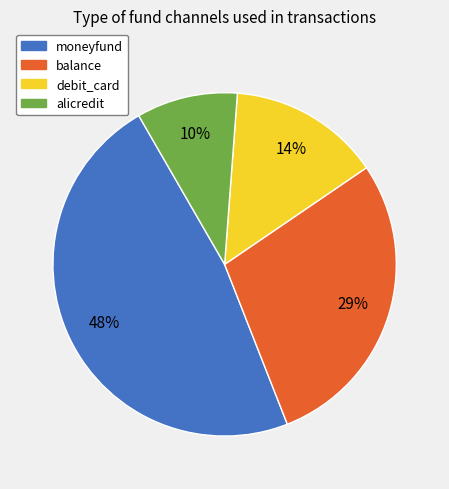

The debit_card slice represents 29% of the pie. True or false?

False